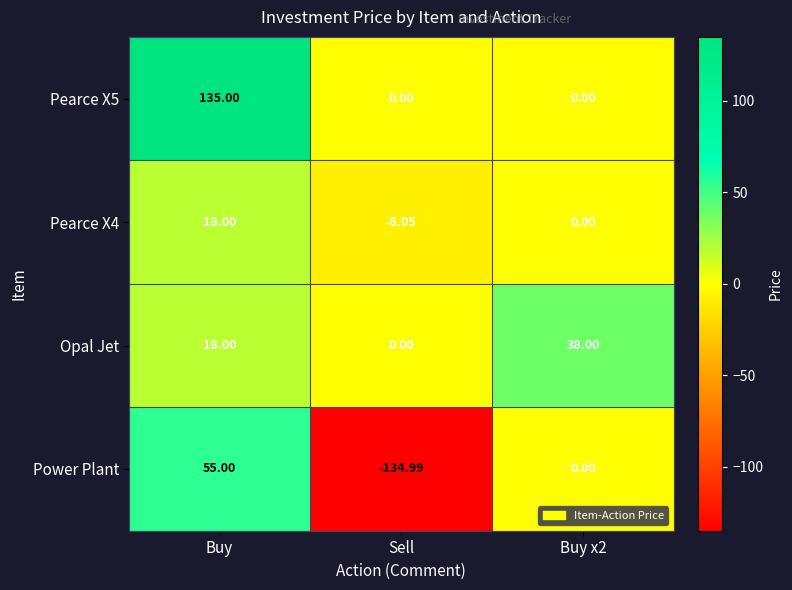

How many positive values does the Pearce X5 series have?

1